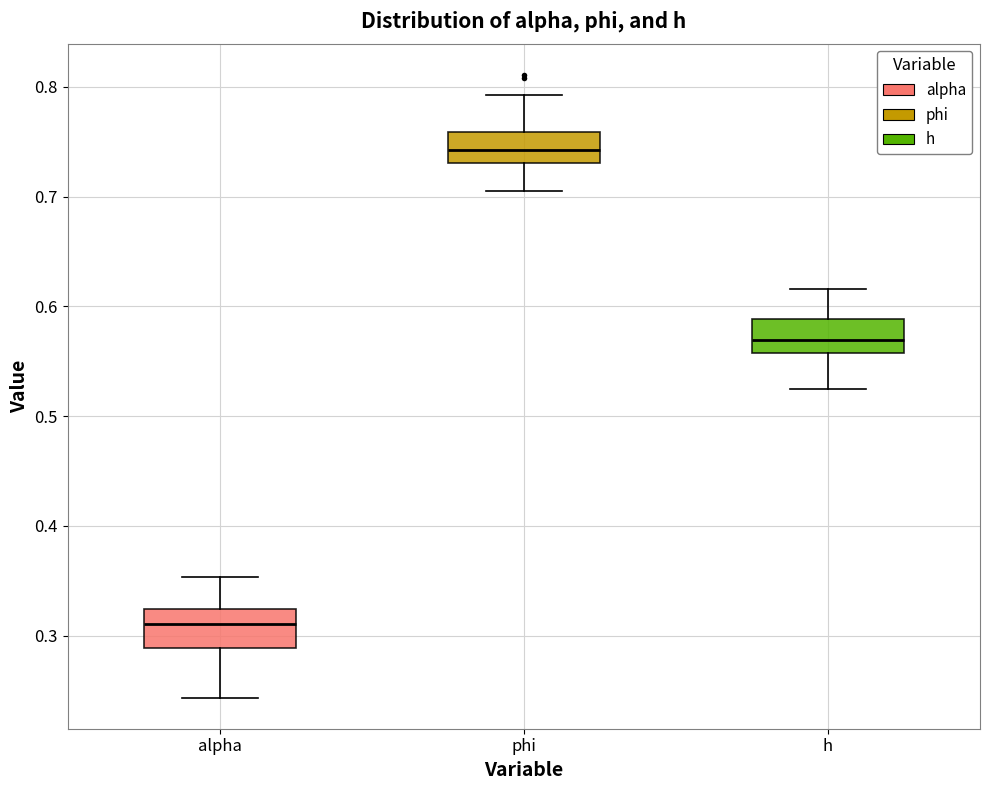

Reading left to right, read every box against the y-axis: the position of its median line, the range the box covers, and the ends of its whiskers. The values are not printed on the chart, so give them approximately, as read against the axis.

alpha: median 0.31, box 0.29 to 0.32, whiskers 0.24 to 0.35
phi: median 0.74, box 0.73 to 0.76, whiskers 0.71 to 0.79
h: median 0.57, box 0.56 to 0.59, whiskers 0.52 to 0.62